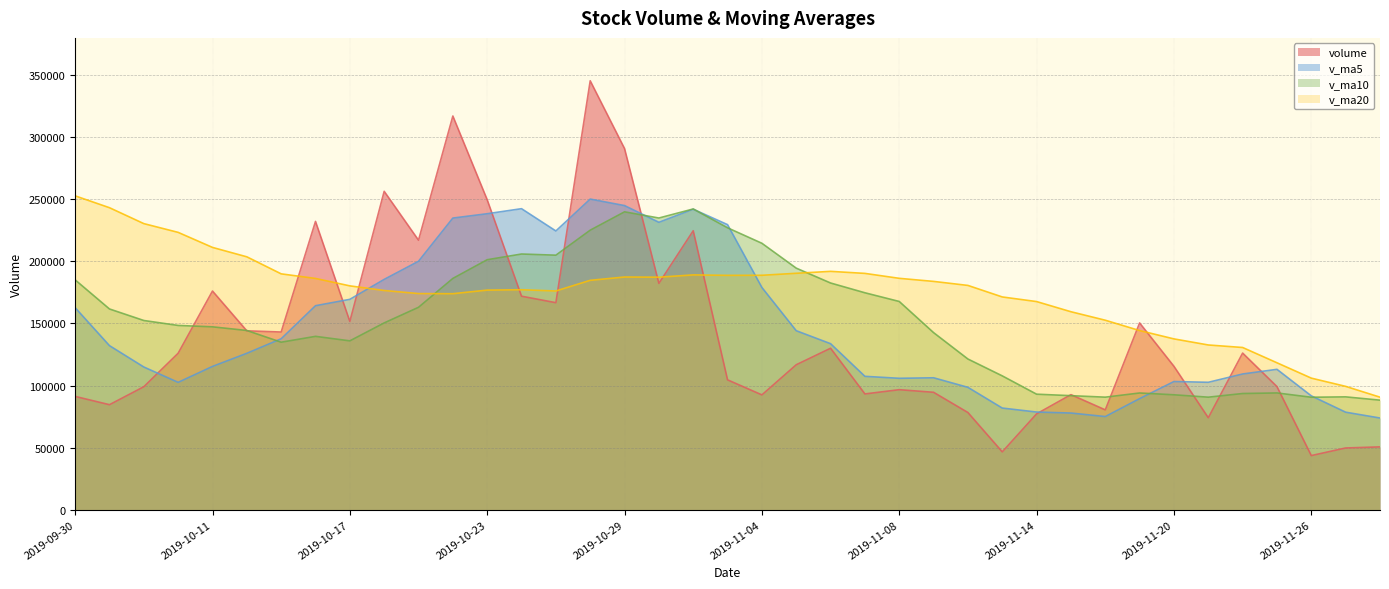

Which label corresponds to the largest value in the chart?

2019-10-28